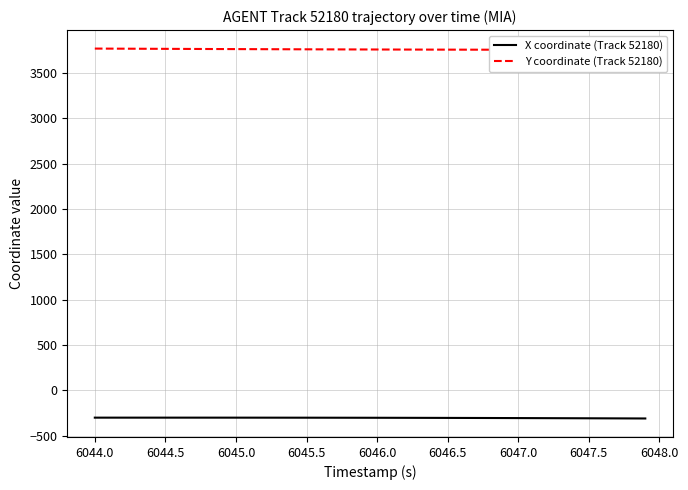

Which series has the largest total across all categories?

Y coordinate (Track 52180)